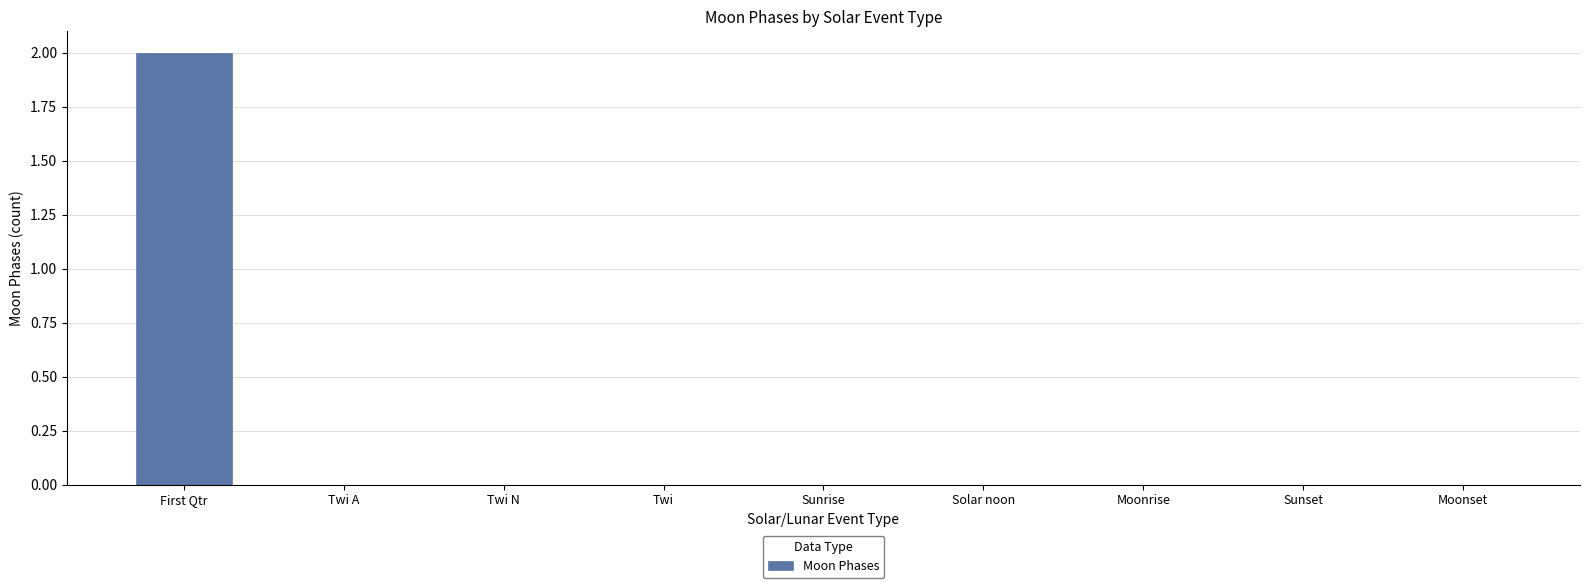

What is the difference between the values at First Qtr and Solar noon?

2